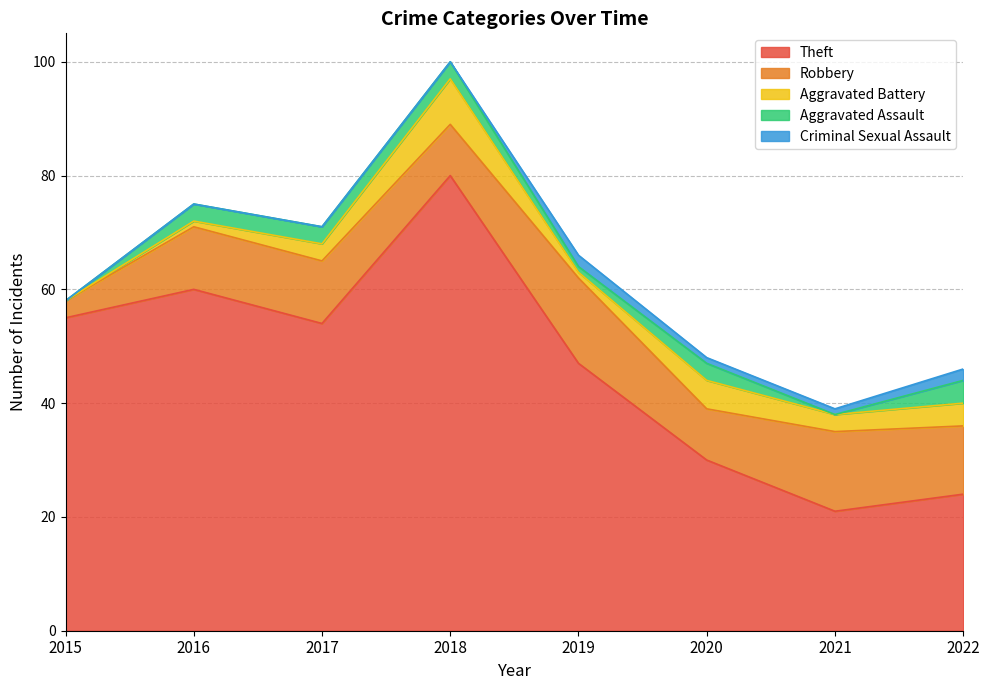

Reading left to right, extract all data points from this chart.

Theft: 2015=55	2016=60	2017=54	2018=80	2019=47	2020=30	2021=21	2022=24
Robbery: 2015=3	2016=11	2017=11	2018=9	2019=15	2020=9	2021=14	2022=12
Aggravated Battery: 2015=0	2016=1	2017=3	2018=8	2019=1	2020=5	2021=3	2022=4
Aggravated Assault: 2015=0	2016=3	2017=3	2018=3	2019=1	2020=3	2021=0	2022=4
Criminal Sexual Assault: 2015=0	2016=0	2017=0	2018=0	2019=2	2020=1	2021=1	2022=2